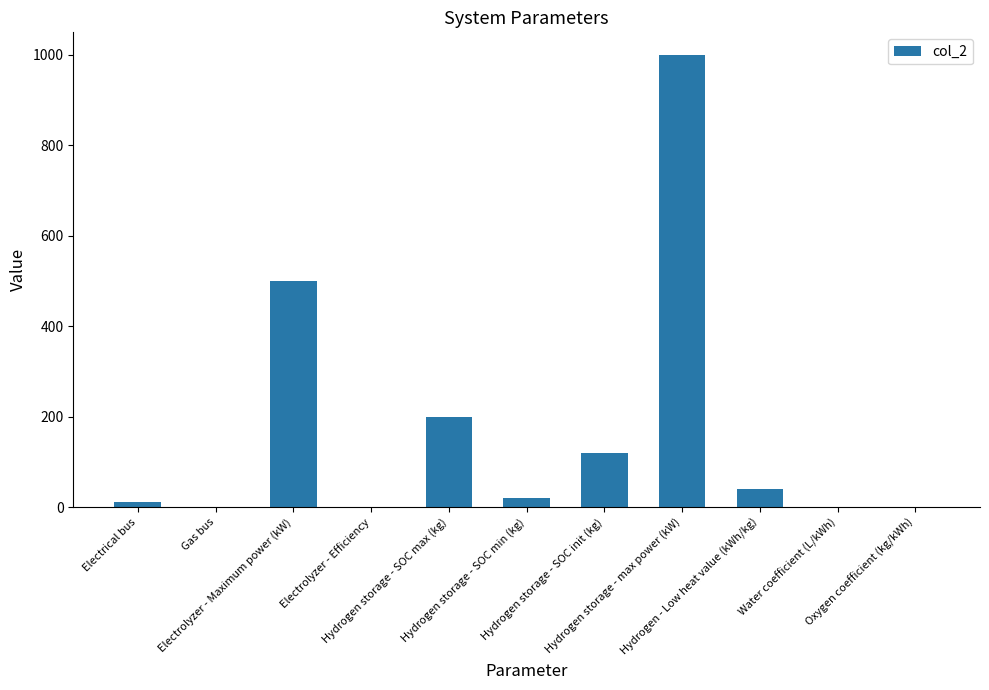

What is the maximum value shown in the chart?

1000.0